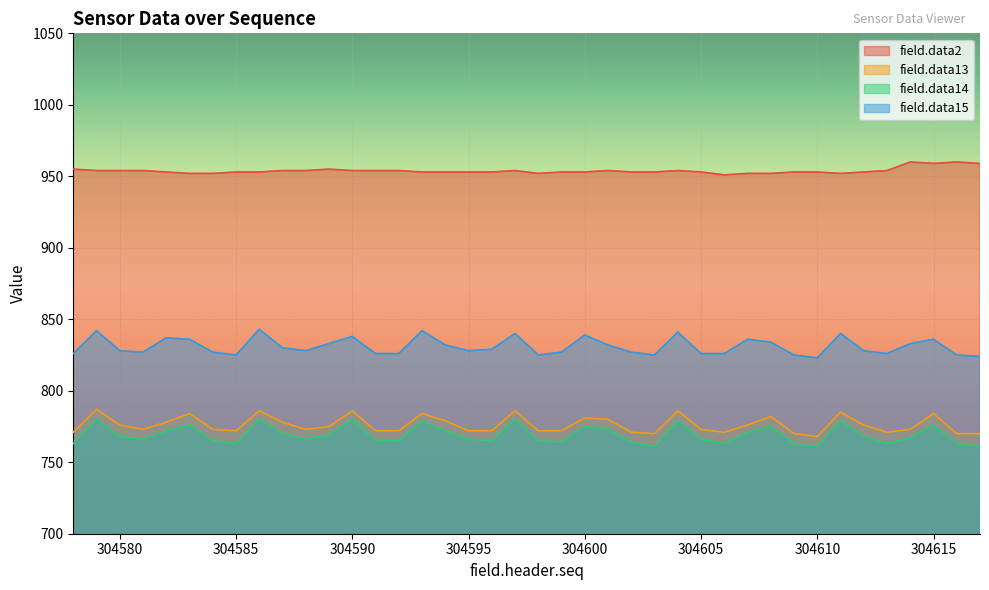

What is the greatest value displayed?

960